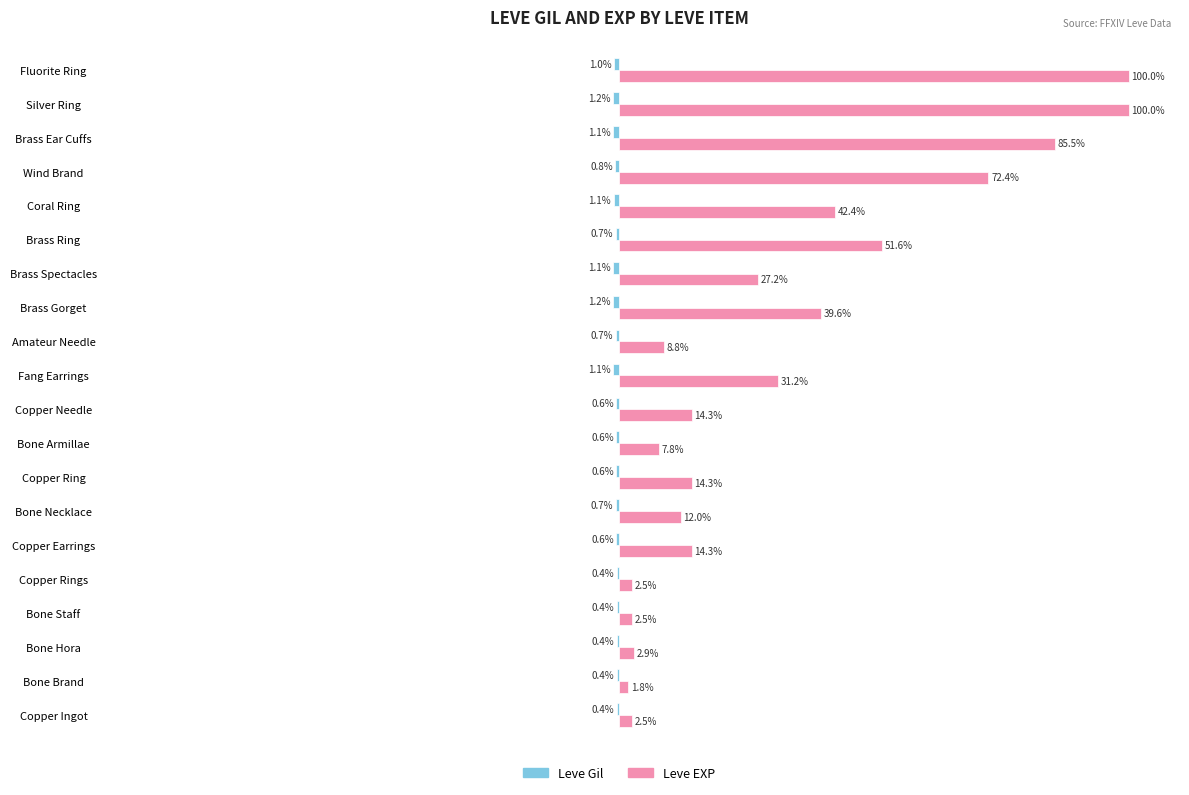

At which category is the sum across all series the highest?

Fluorite Ring